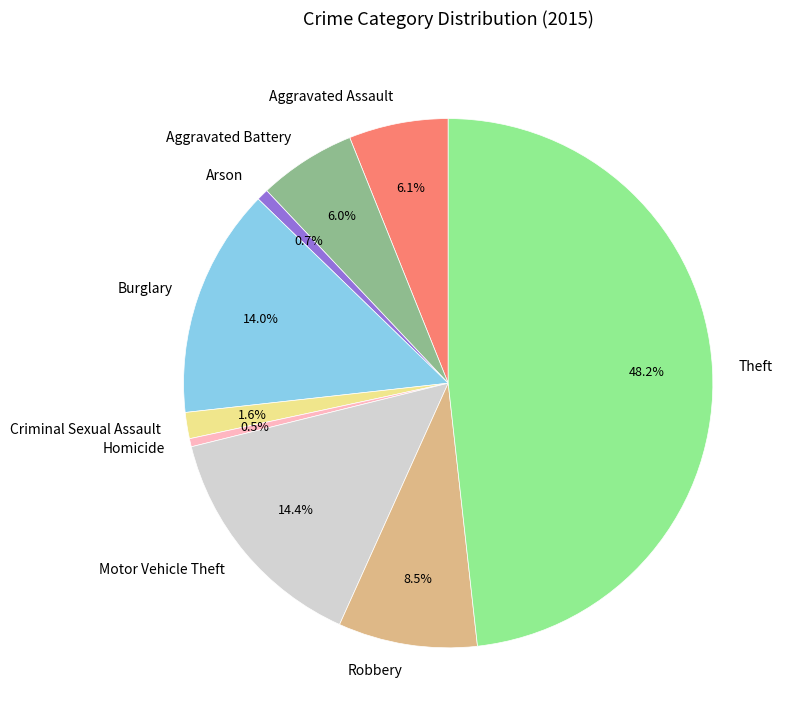

To the nearest percent, what is the average slice percentage?

11%